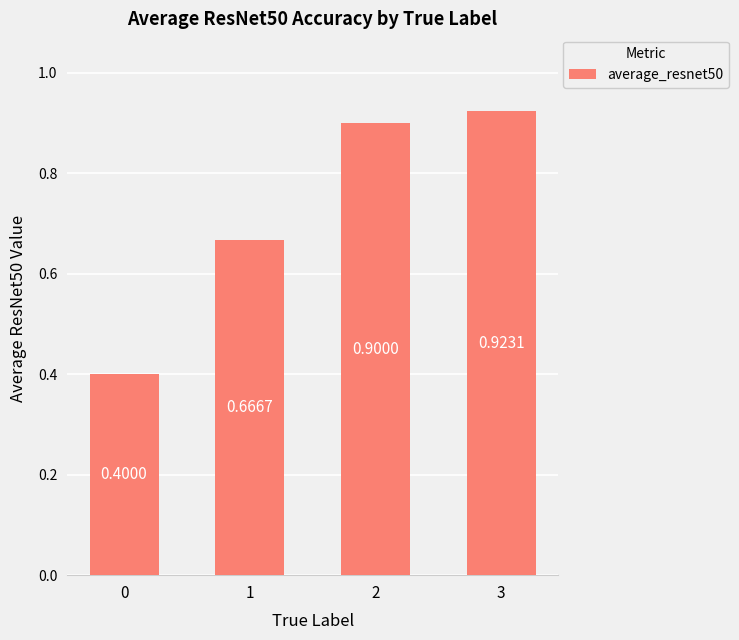

The value at 1 is 1.0. True or false?

False